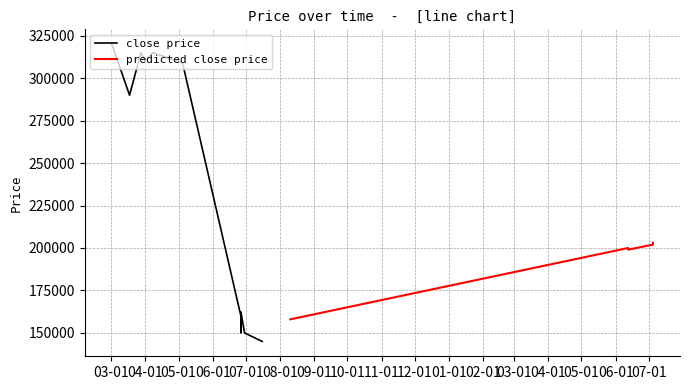

Is it true that open equals 221953 at 24?

False